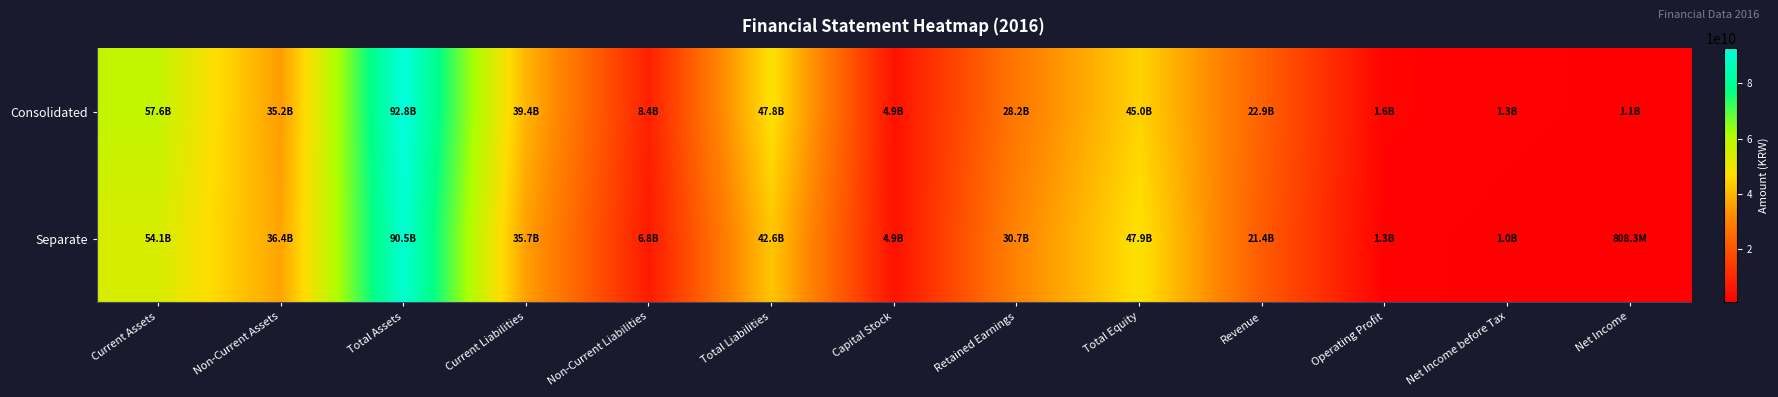

Which label corresponds to the largest value in the chart?

Total Assets